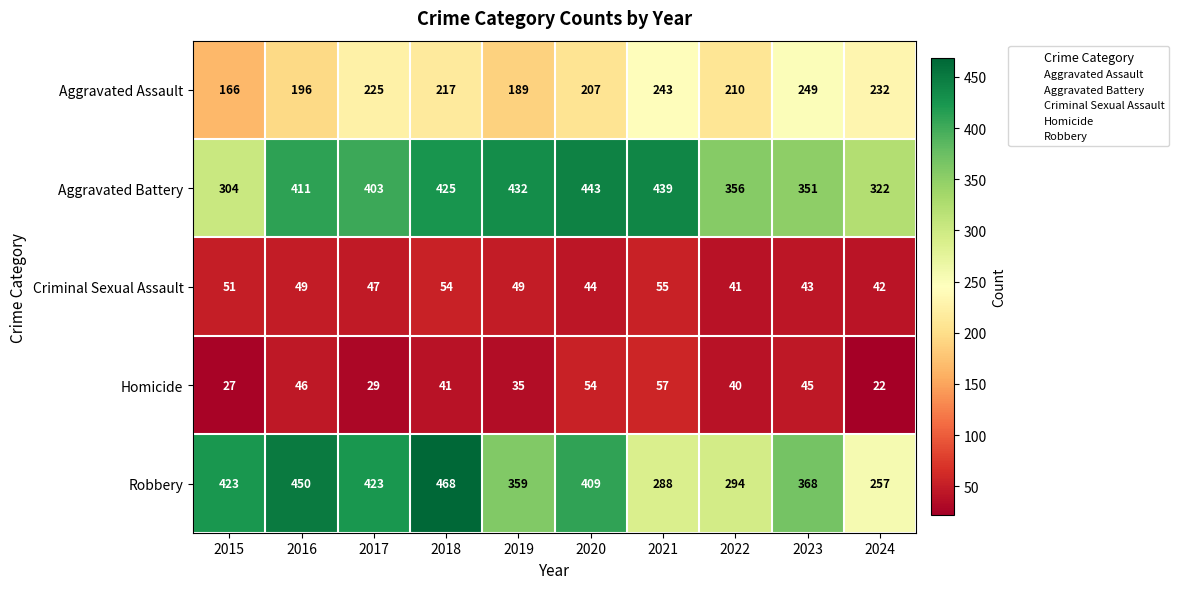

The Aggravated Battery series shows 351 at 2023. True or false?

True